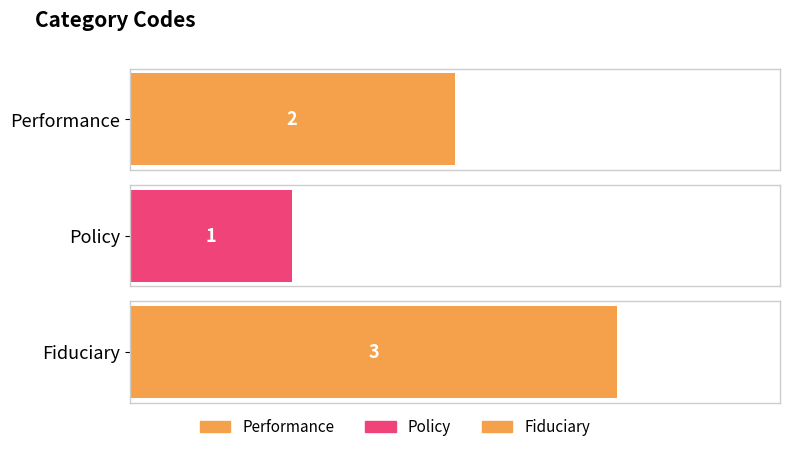

What is the sum of all values?

6